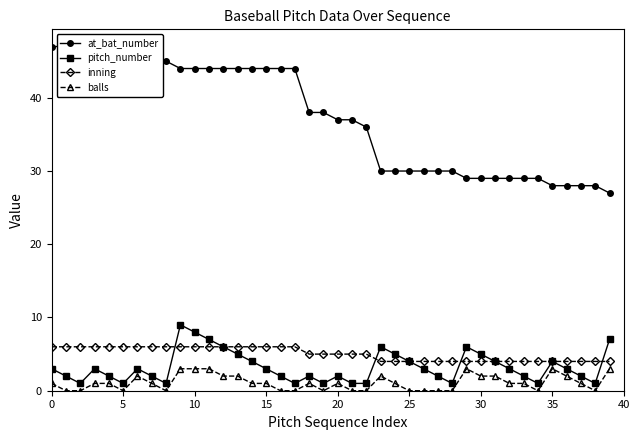

The value of pitch_number at 30 is 5. True or false?

True